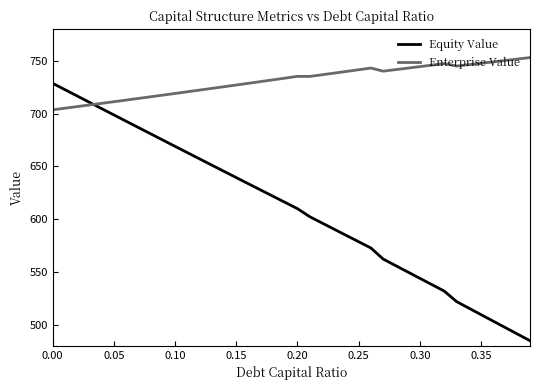

What is the minimum value shown in the chart?

484.8